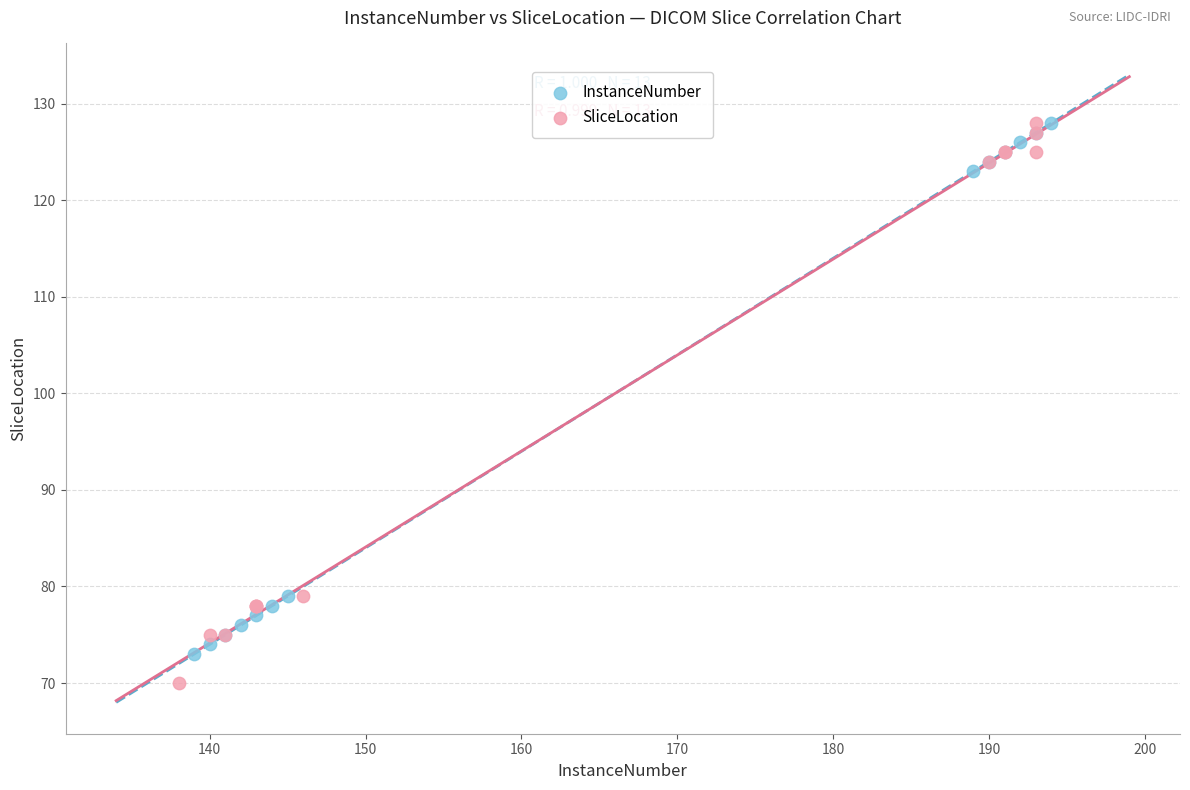

Which series has the widest spread of Y values?

SliceLocation